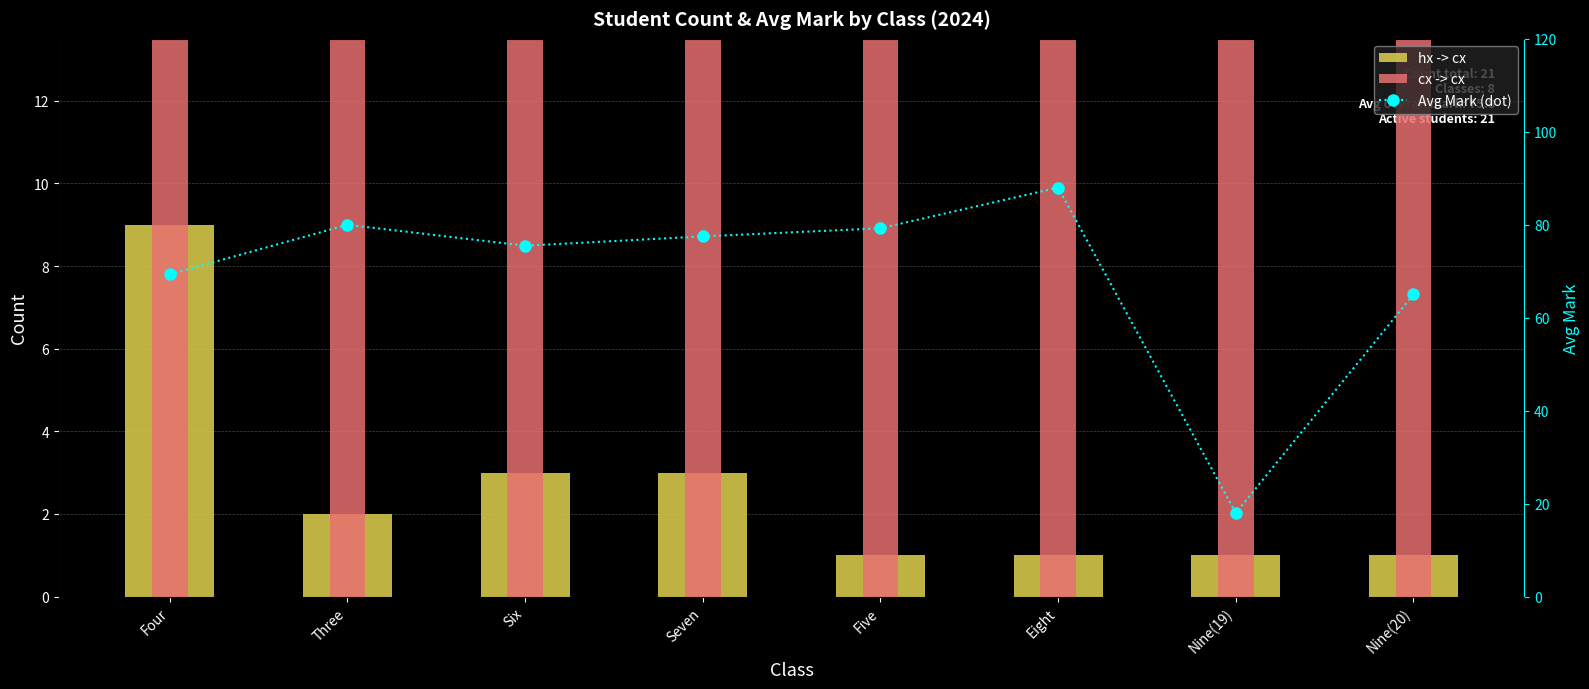

How many data points in hx -> cx are above 2?

3